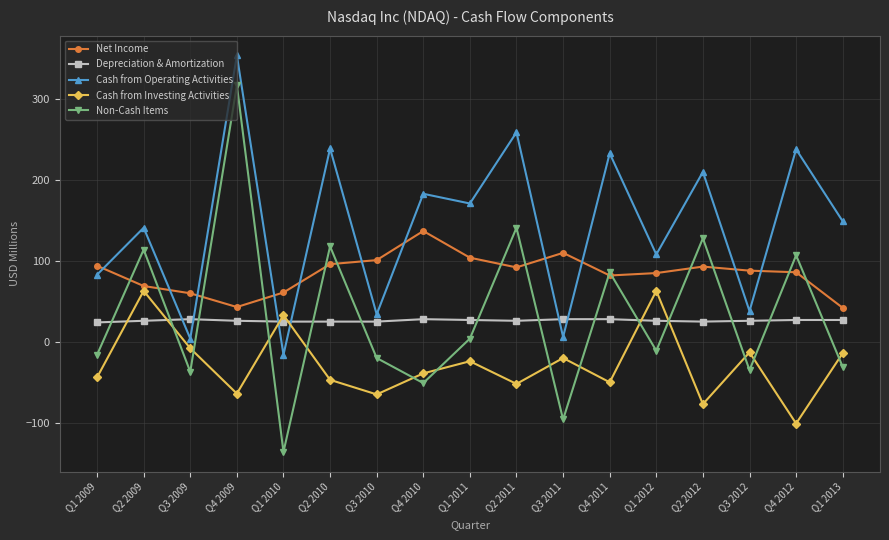

What is the label of the 16th point from the left?

Q4 2012